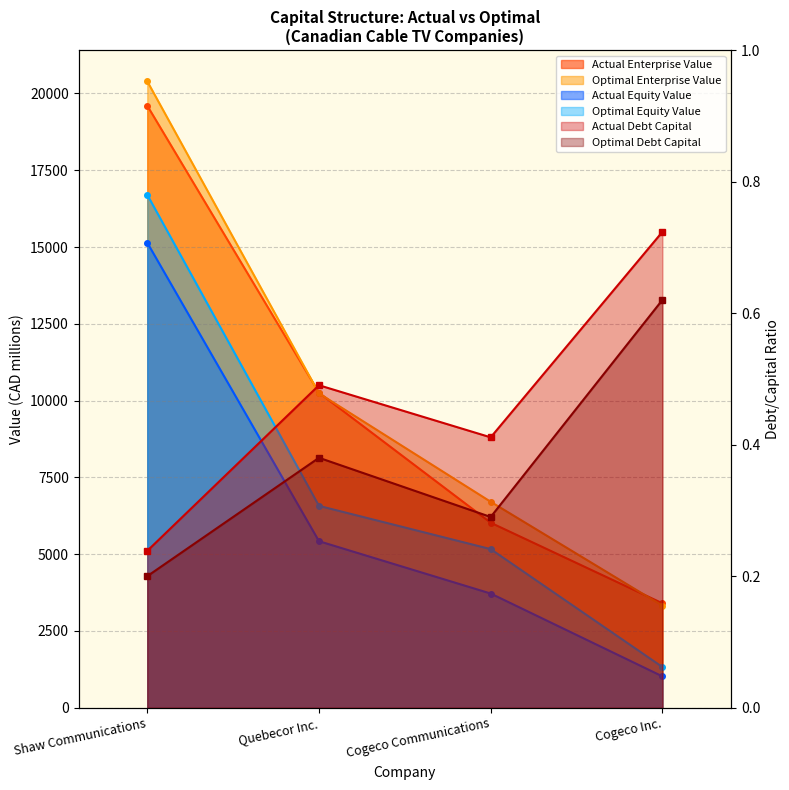

At which label does optimal_equity_value reach its minimum?

Cogeco Inc.